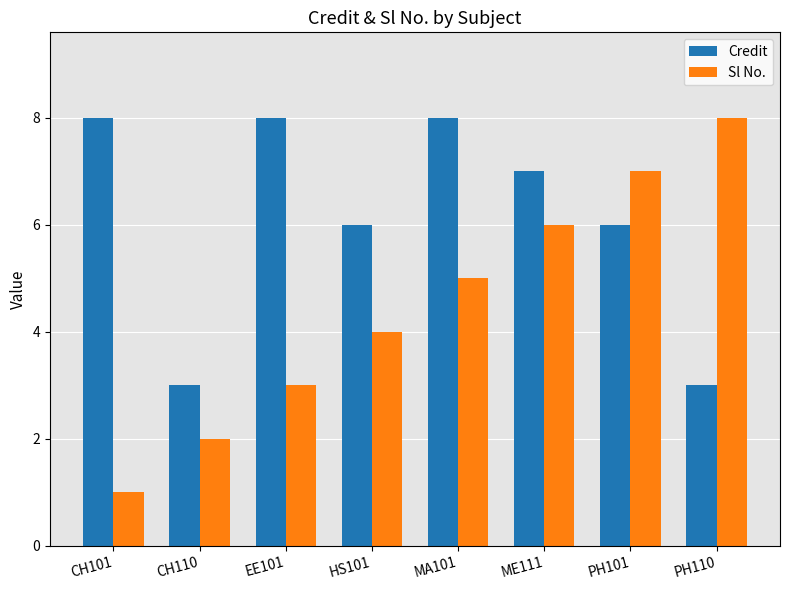

How many bars are there in each group?

2